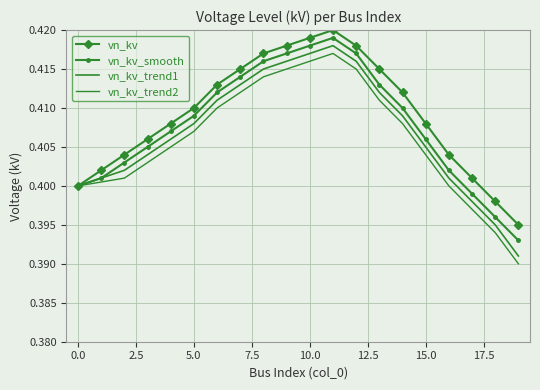

What is the sum of all vn_kv values?

8.2